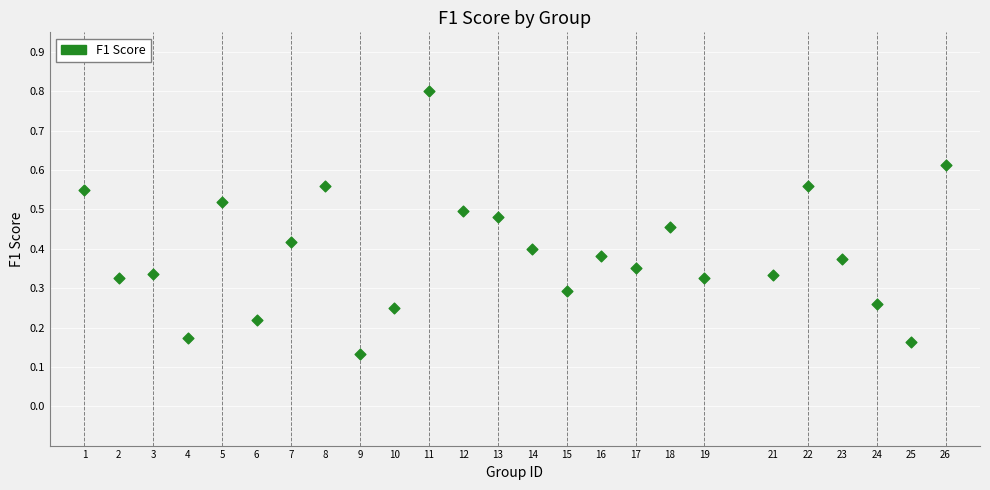

What is the range of X values (max minus min)?

25.0